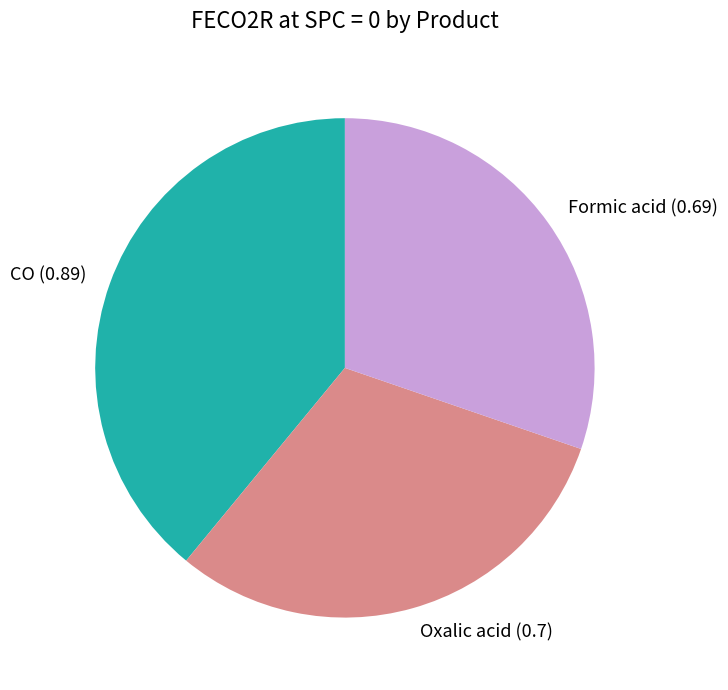

Which slice is the largest?

CO